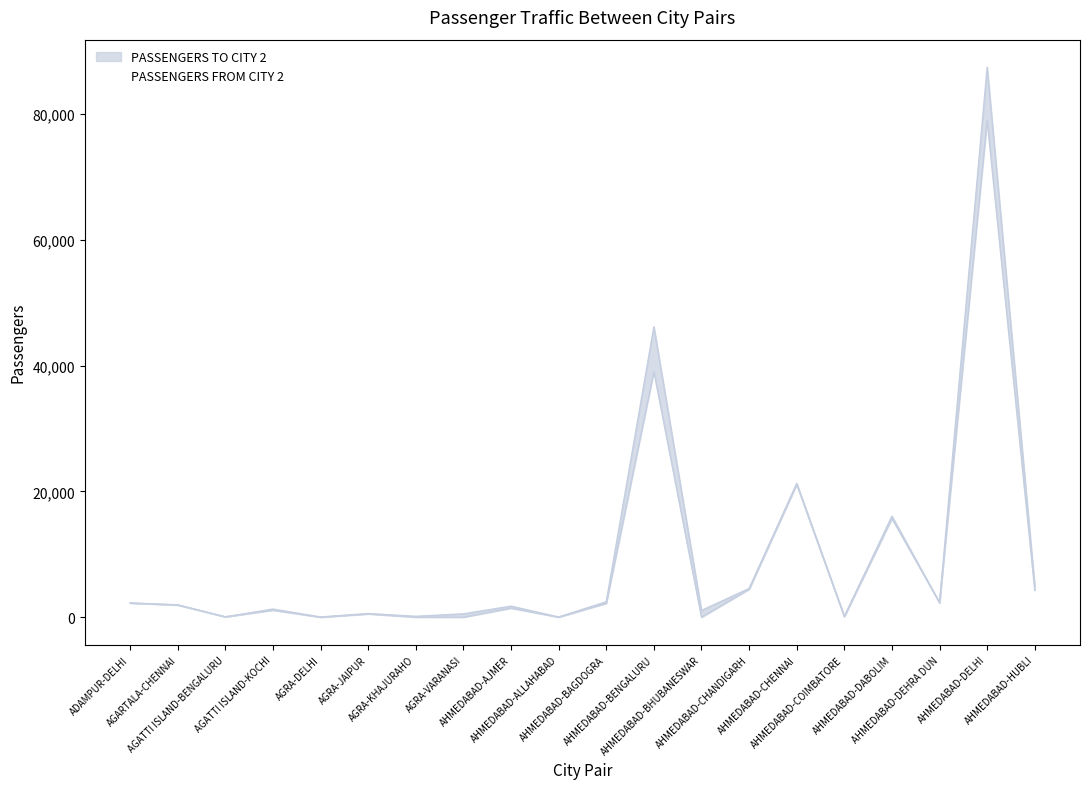

Which series has the largest total across all categories?

PASSENGERS FROM CITY 2